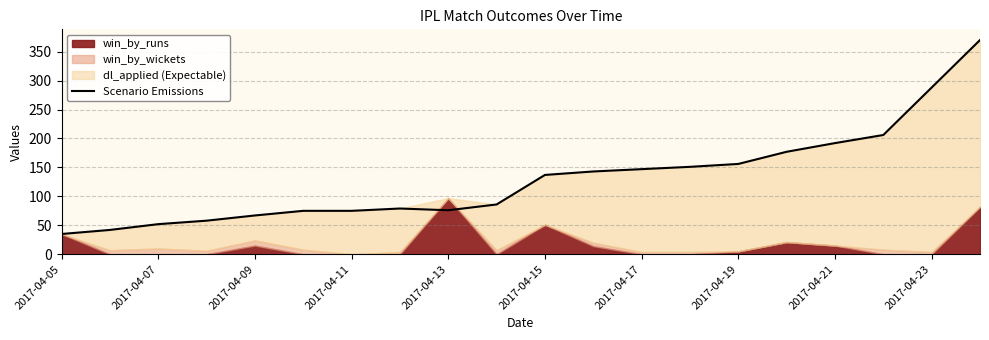

Does the chart have visible grid lines?

Yes